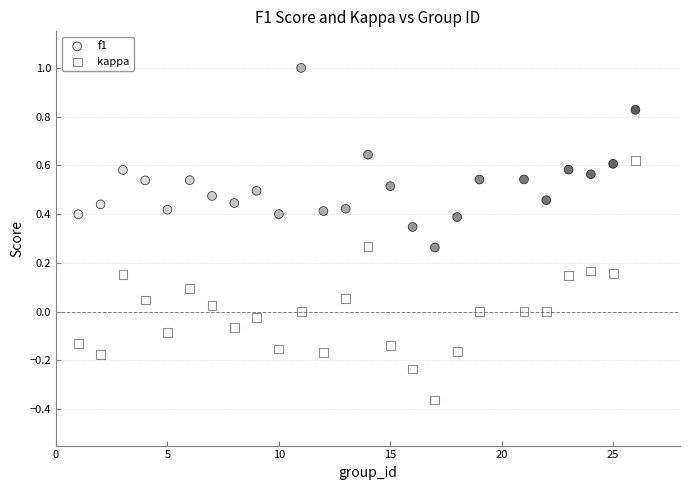

Which series contains the lowest Y value?

kappa